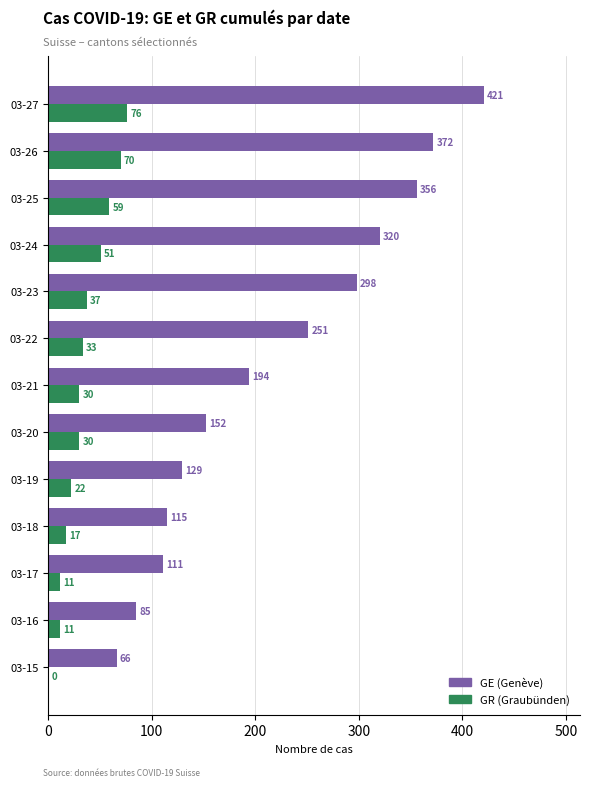

What is the greatest value displayed?

421